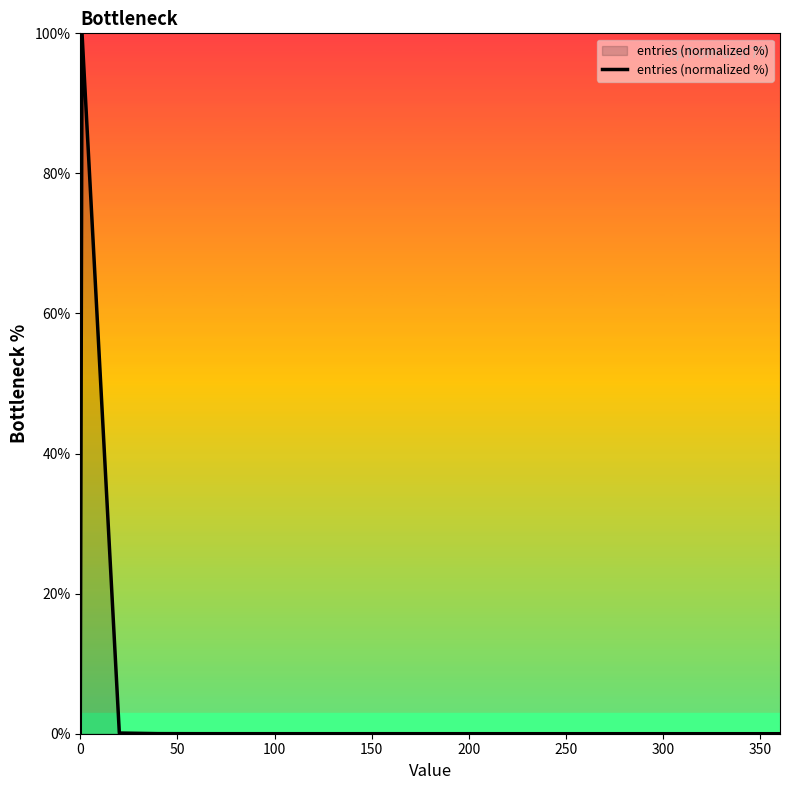

What is the difference between the maximum and minimum values?

100.0